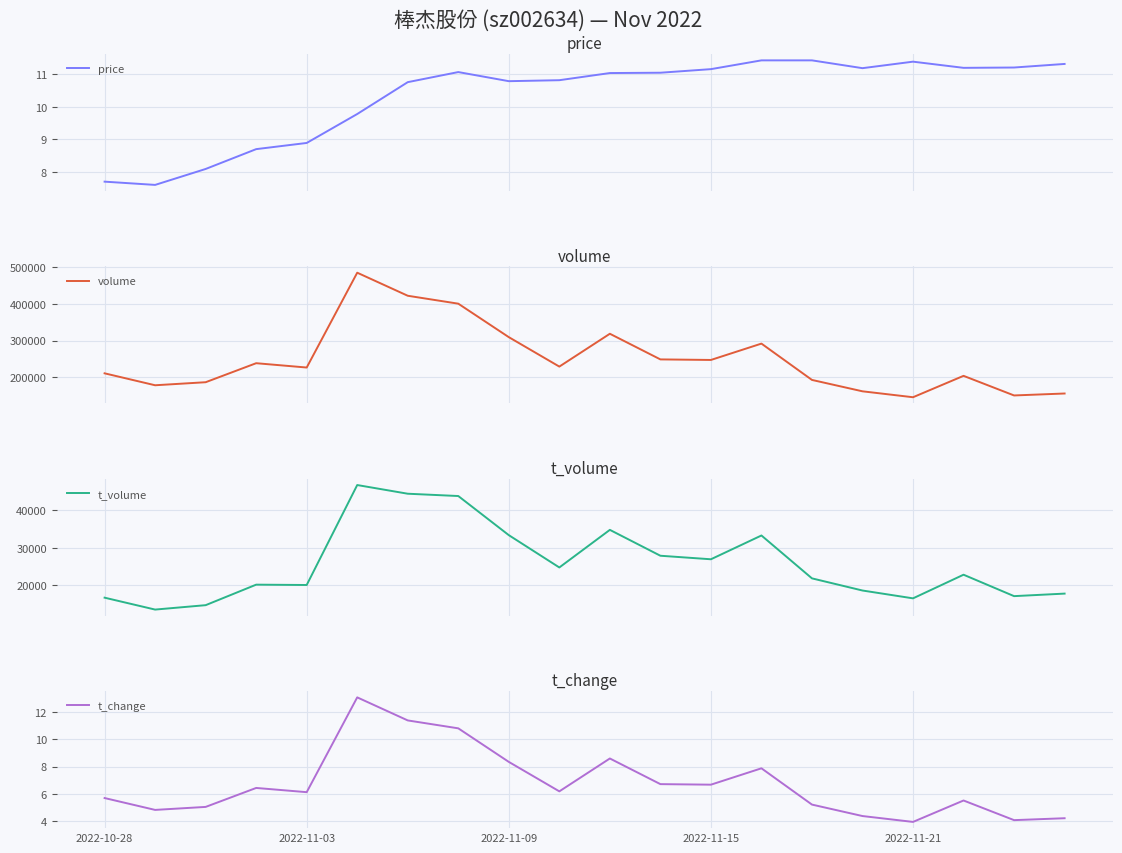

What is the difference between the maximum and second lowest values in the t_volume series?

32163